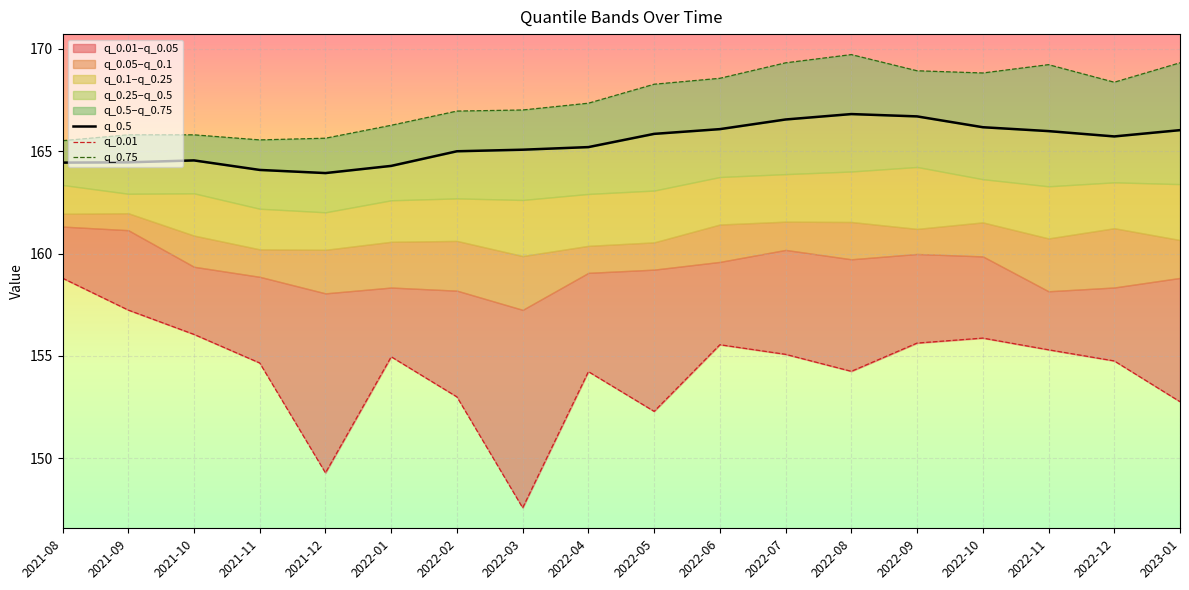

What position from the left is 2021-09?

2